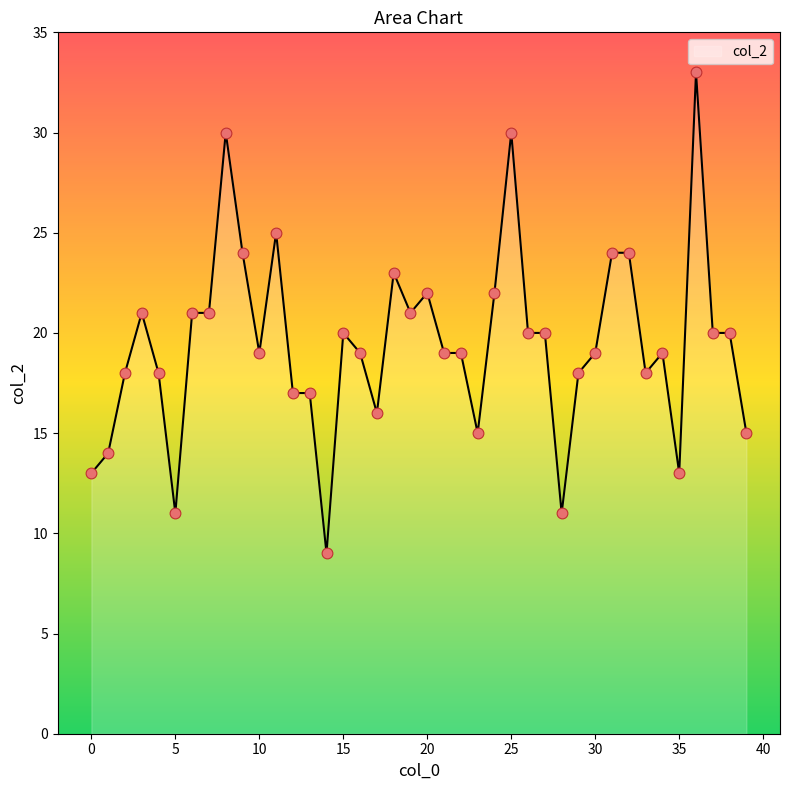

What is the greatest value displayed?

33